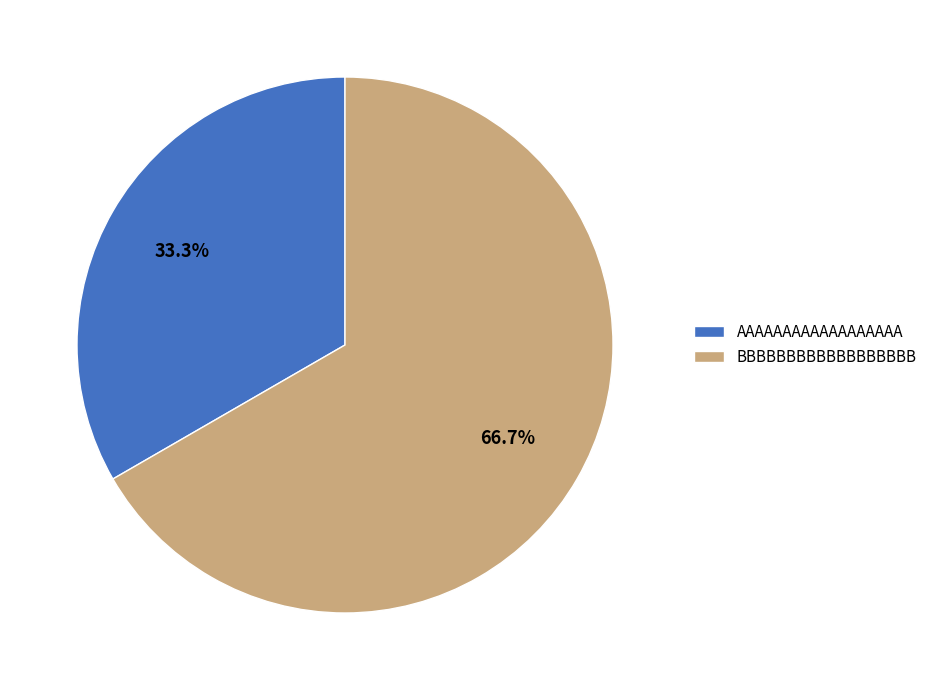

To the nearest percent, what is the difference between the largest and smallest slice percentages?

33%